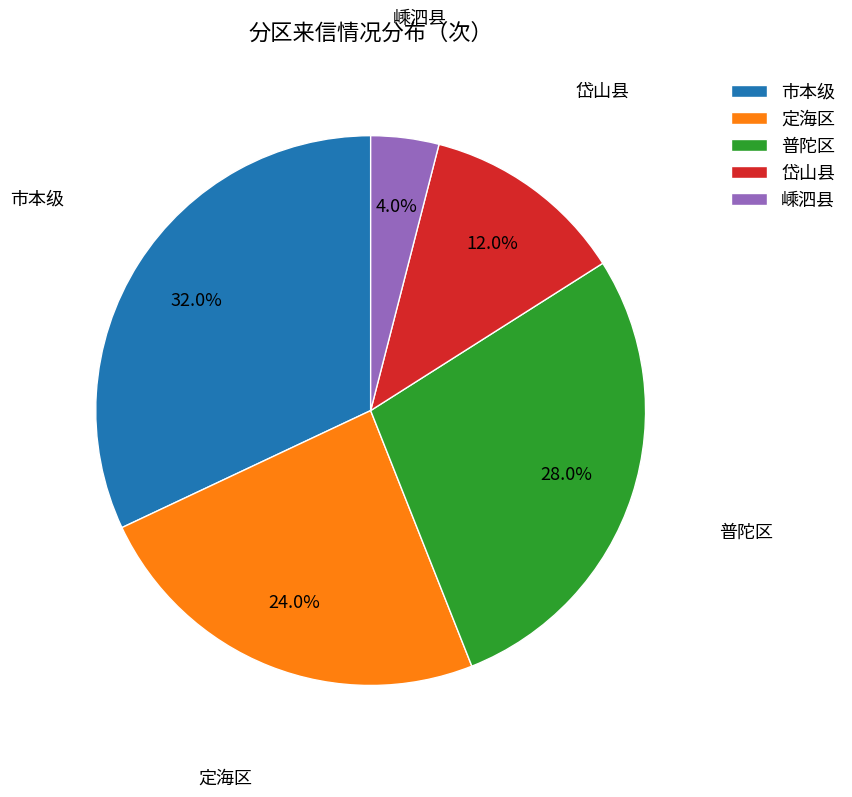

To the nearest percent, what portion does 嵊泗县 represent?

4%